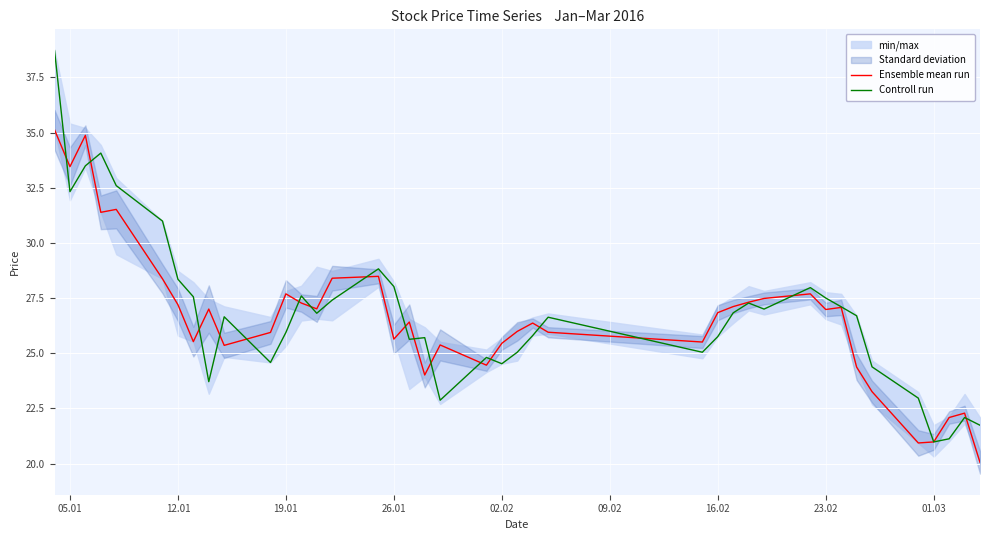

True or false: Ensemble mean run has more than 1 interior local peaks.

True